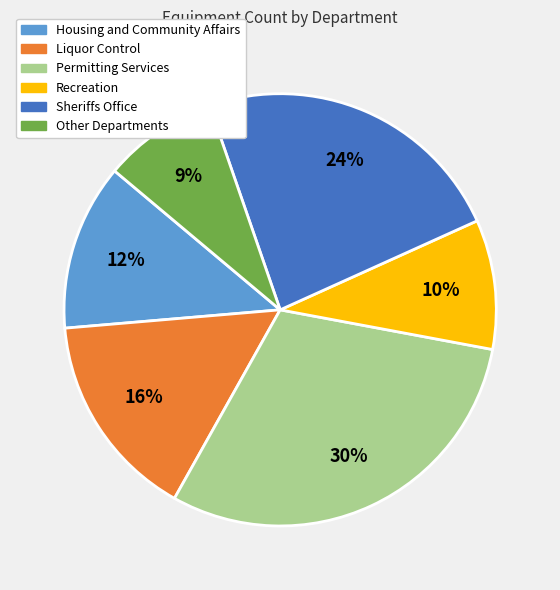

To the nearest percent, what is the average slice percentage?

17%